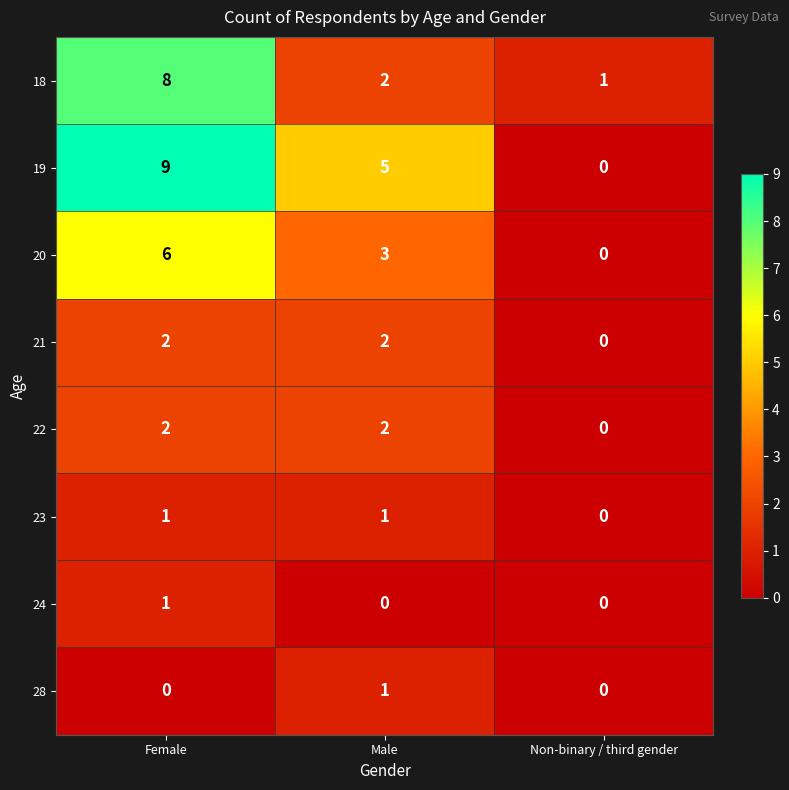

Reading right to left, transcribe all the data shown in this chart.

18: 1	2	8
19: 0	5	9
20: 0	3	6
21: 0	2	2
22: 0	2	2
23: 0	1	1
24: 0	0	1
28: 0	1	0